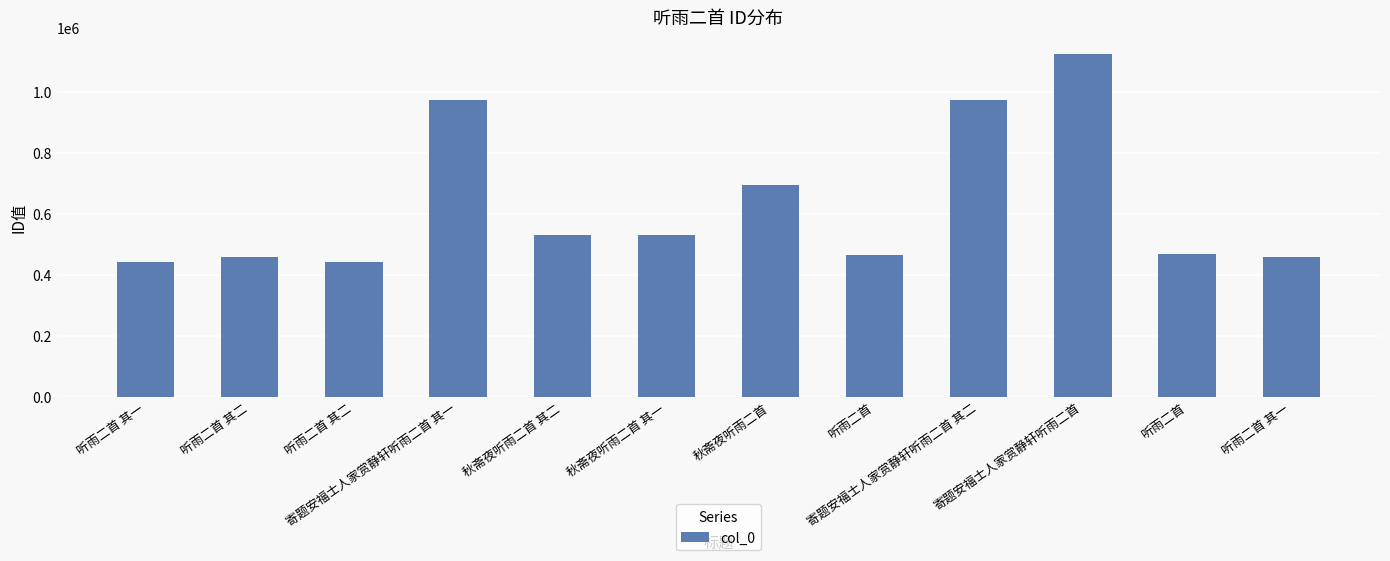

Does the chart contain stacked bars?

No